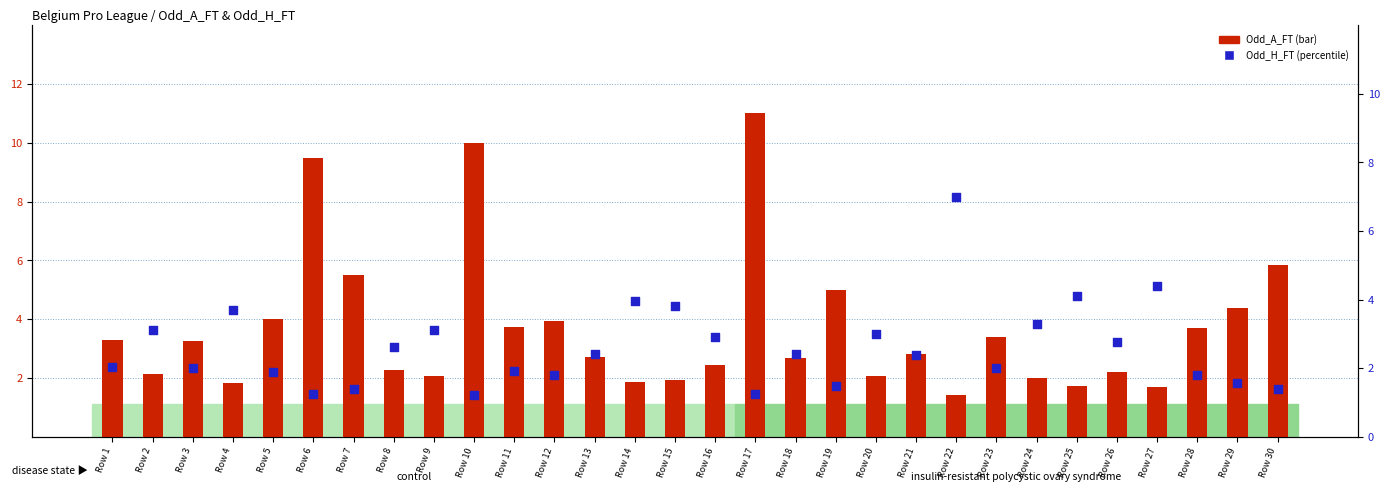

What are all the series names shown in the legend?

Odd_A_FT, Odd_H_FT